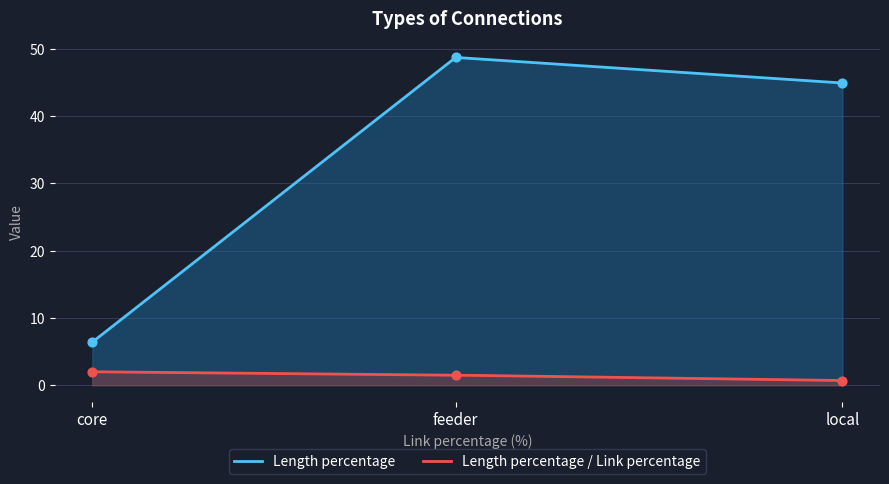

What are all the series names shown in the legend?

Length percentage, Length percentage / Link percentage